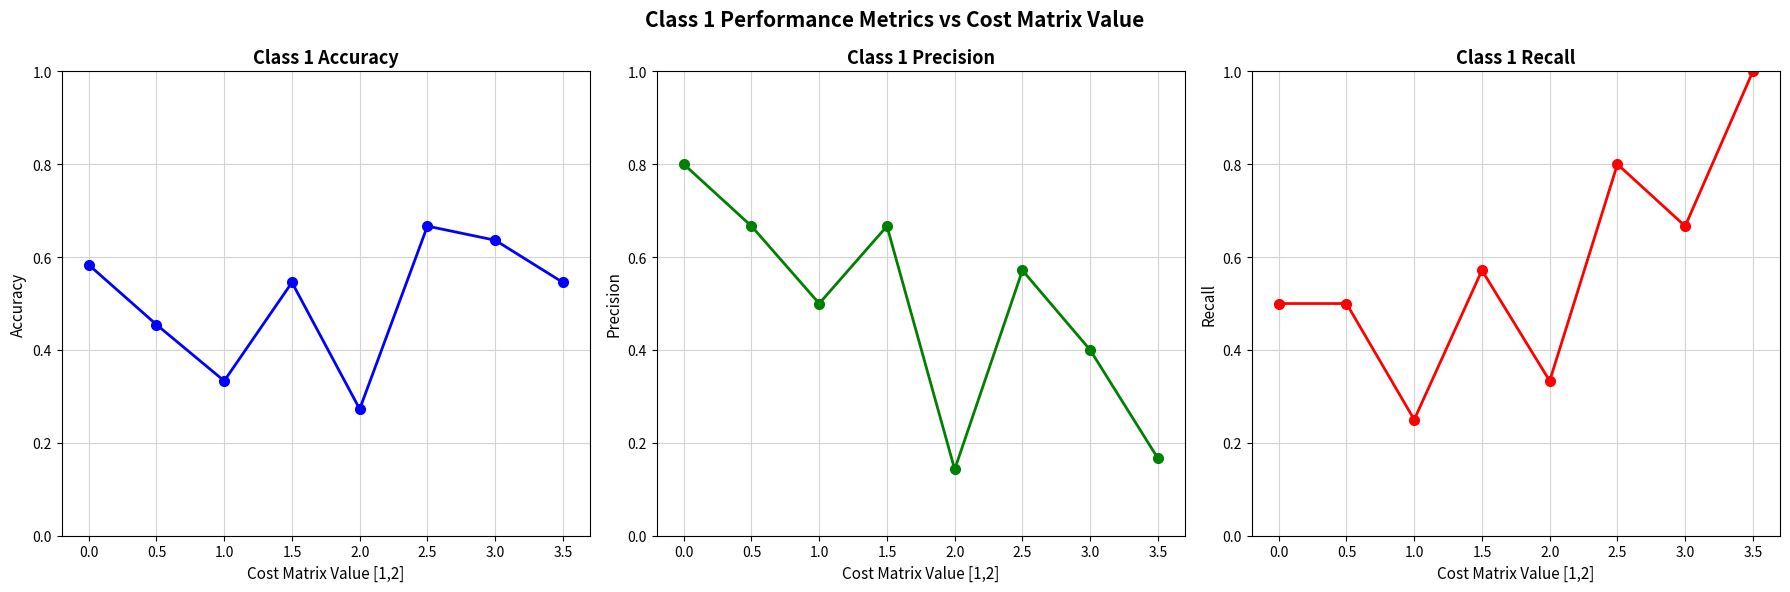

In Accuracy, how many points are lower than both neighbors (excluding endpoints)?

2